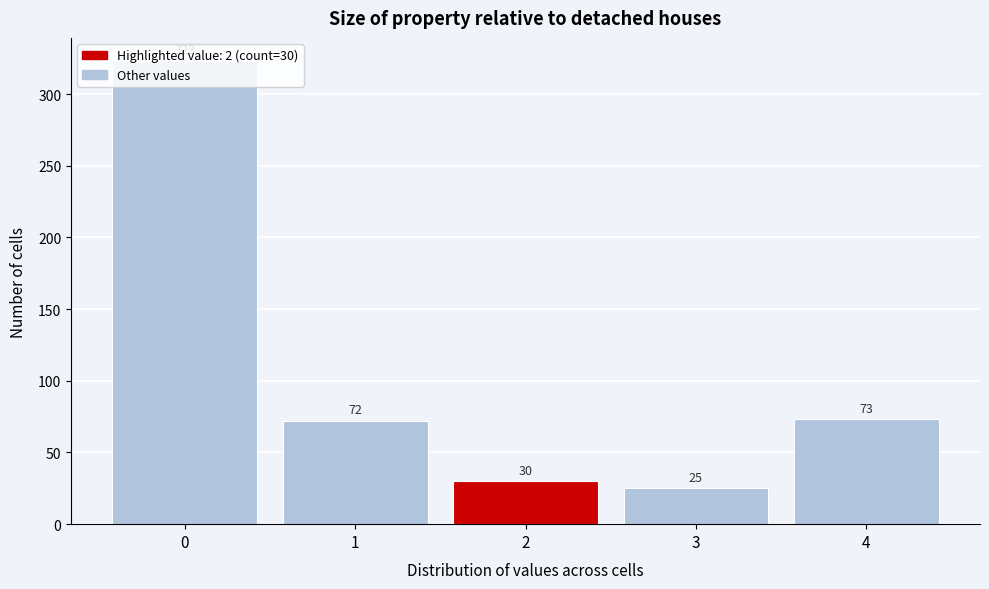

What is the value of the 1st bar from the left?

323